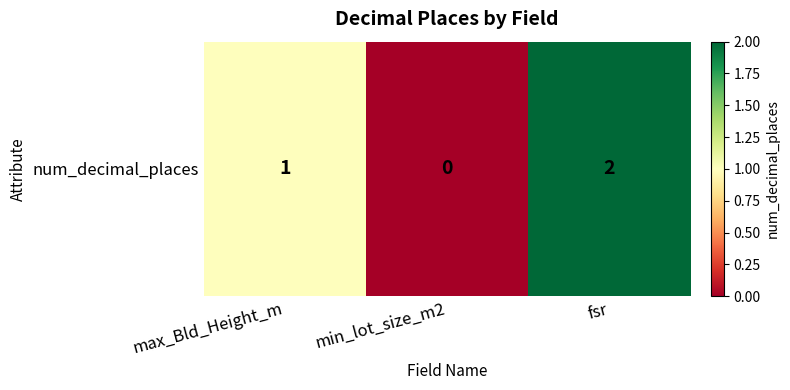

Count the number of categories in the chart.

3